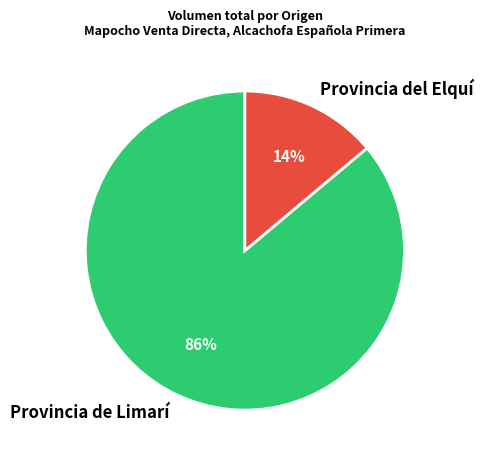

Combined, do Provincia del Elquí and Provincia de Limarí account for over 50%?

Yes